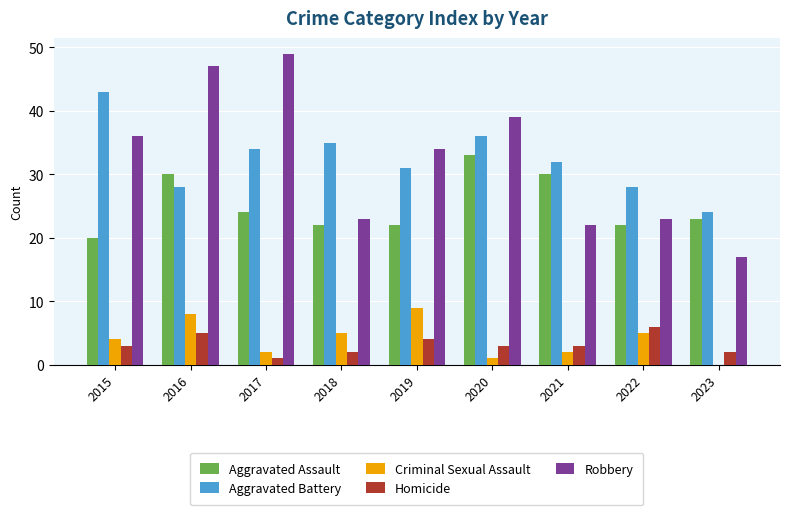

True or false: Robbery has a value of 23 at 2022.

True